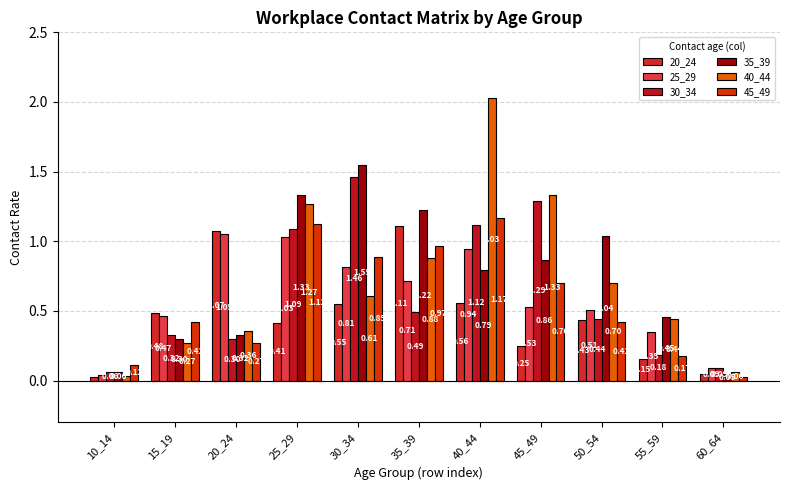

Count the number of data series in this chart.

6